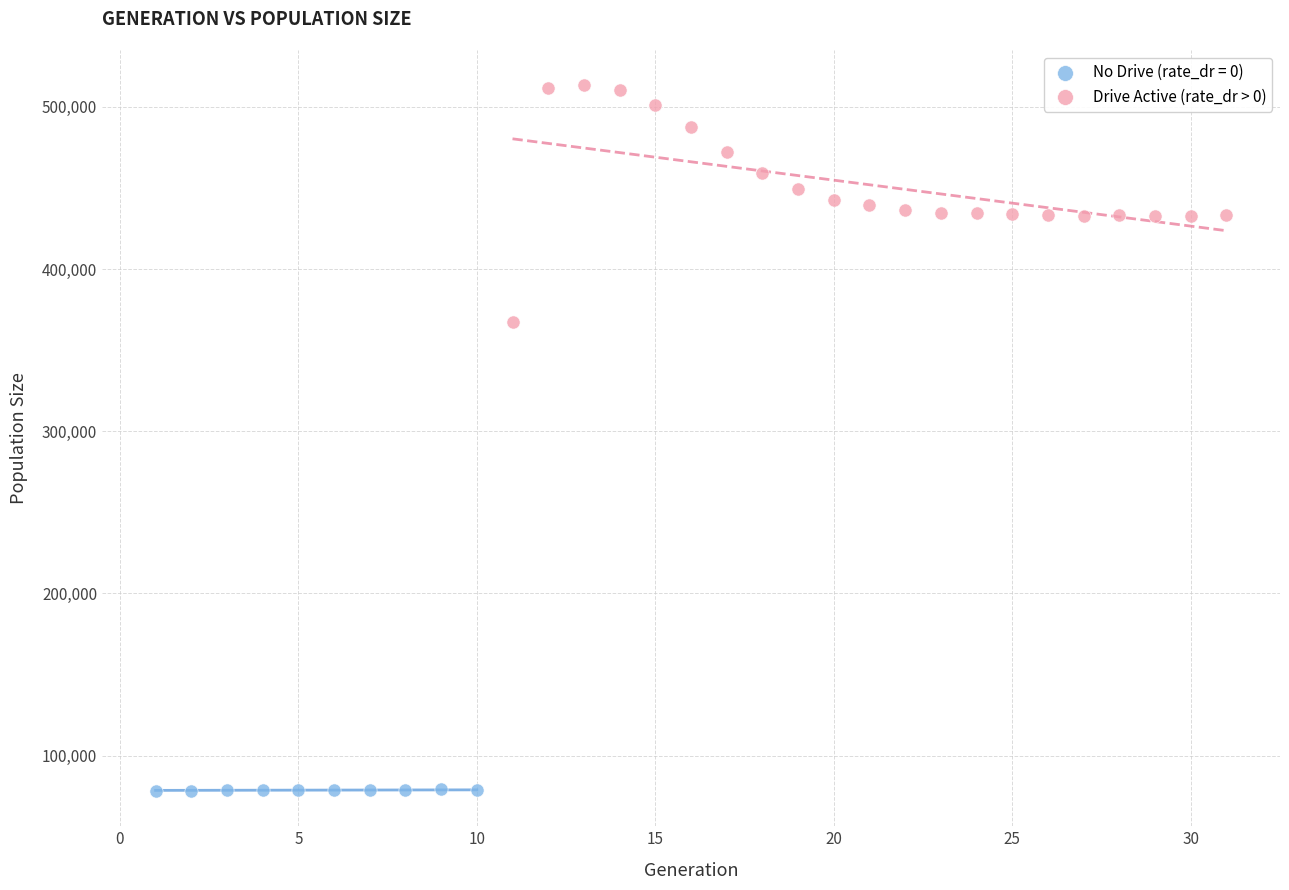

Which series reaches the maximum Y coordinate?

Drive Active (rate_dr > 0)